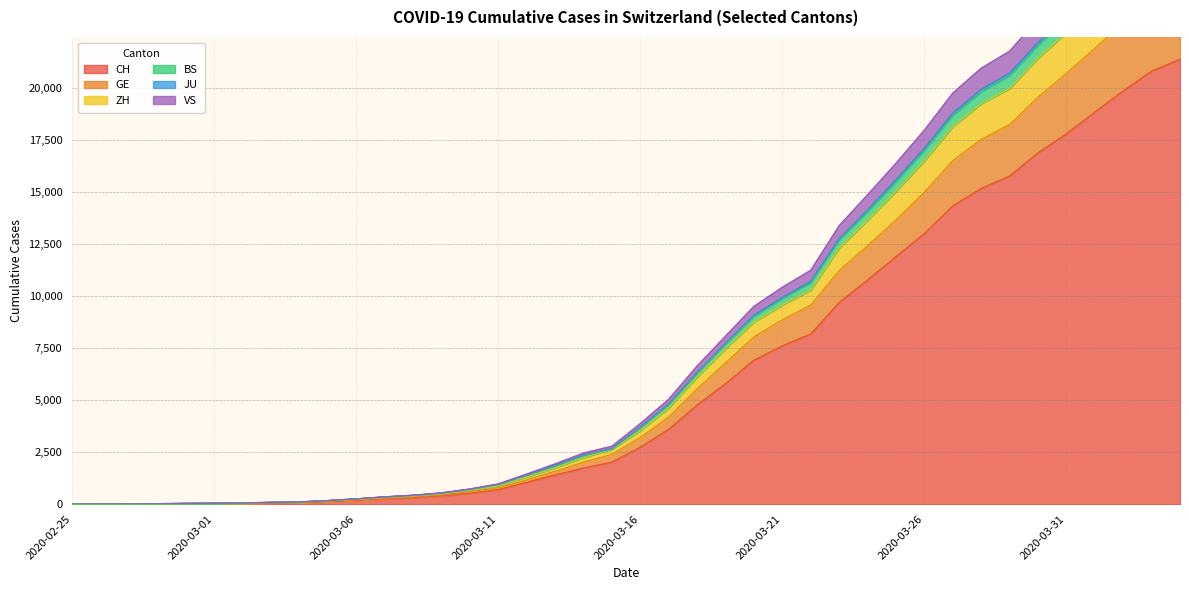

True or false: JU has more than 0 interior local peaks.

False